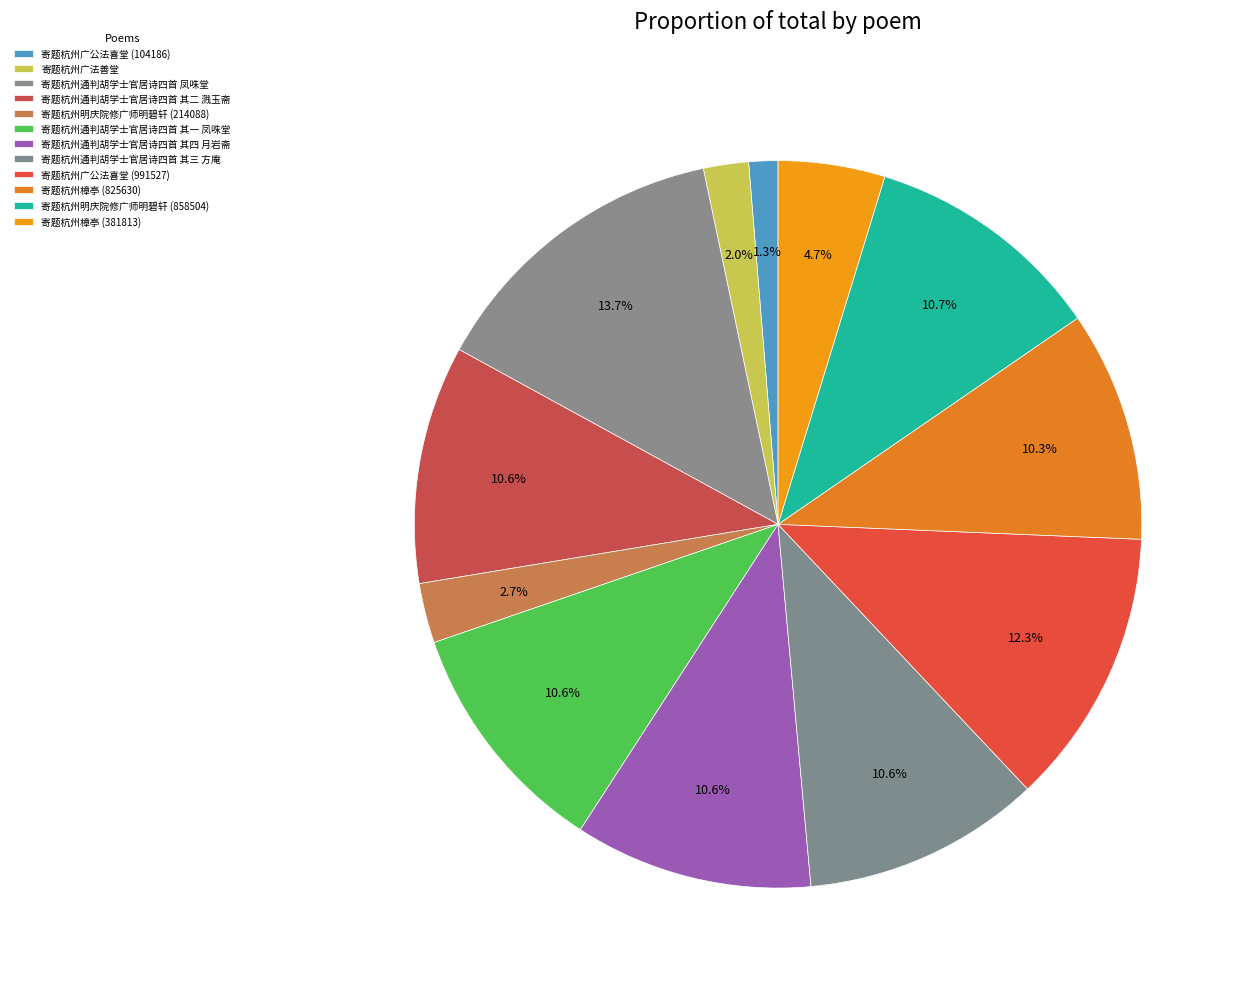

The 寄题杭州通判胡学士官居诗四首 其一 凤咮堂 slice represents 11% of the pie. True or false?

True